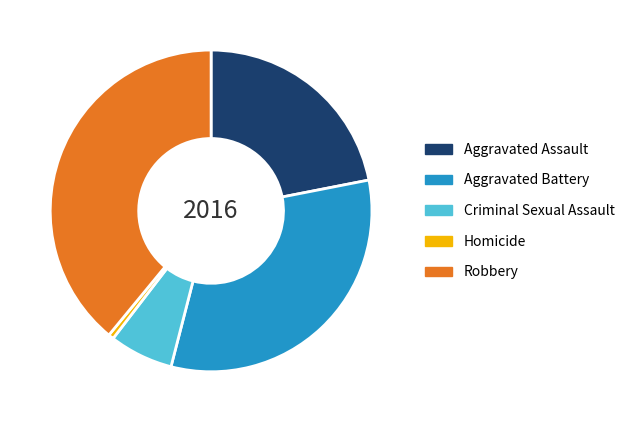

The Criminal Sexual Assault slice represents 6% of the pie. True or false?

True